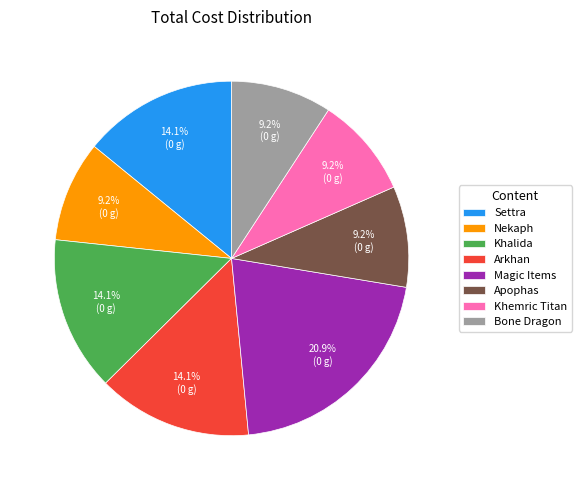

Is there a majority slice in this chart?

No